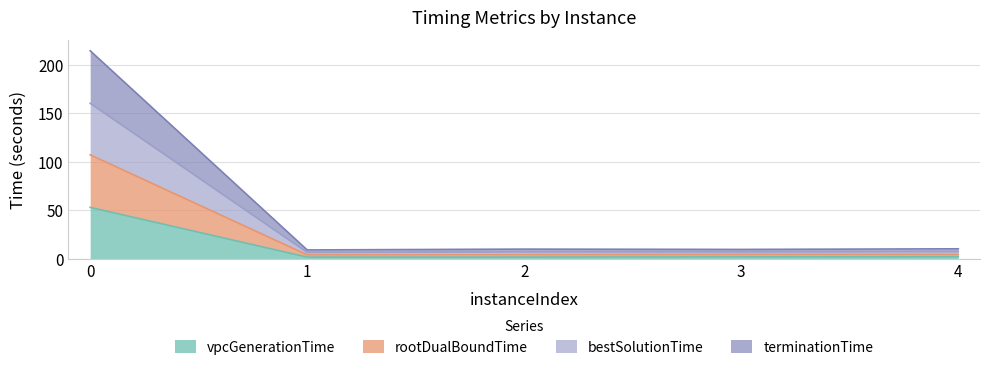

At 3, list the series in order from largest to smallest.

bestSolutionTime, terminationTime, rootDualBoundTime, vpcGenerationTime